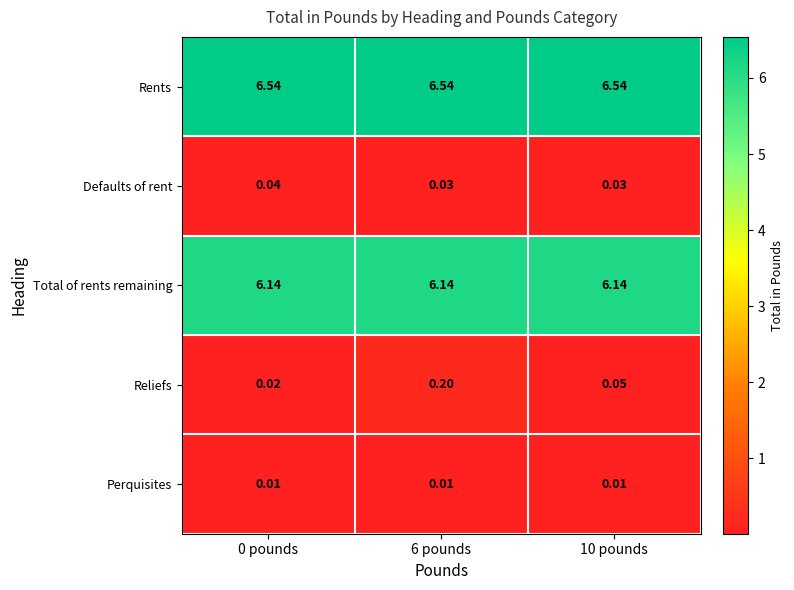

At 6 pounds, list the series in order from smallest to largest.

Perquisites, Defaults of rent, Reliefs, Total of rents remaining, Rents